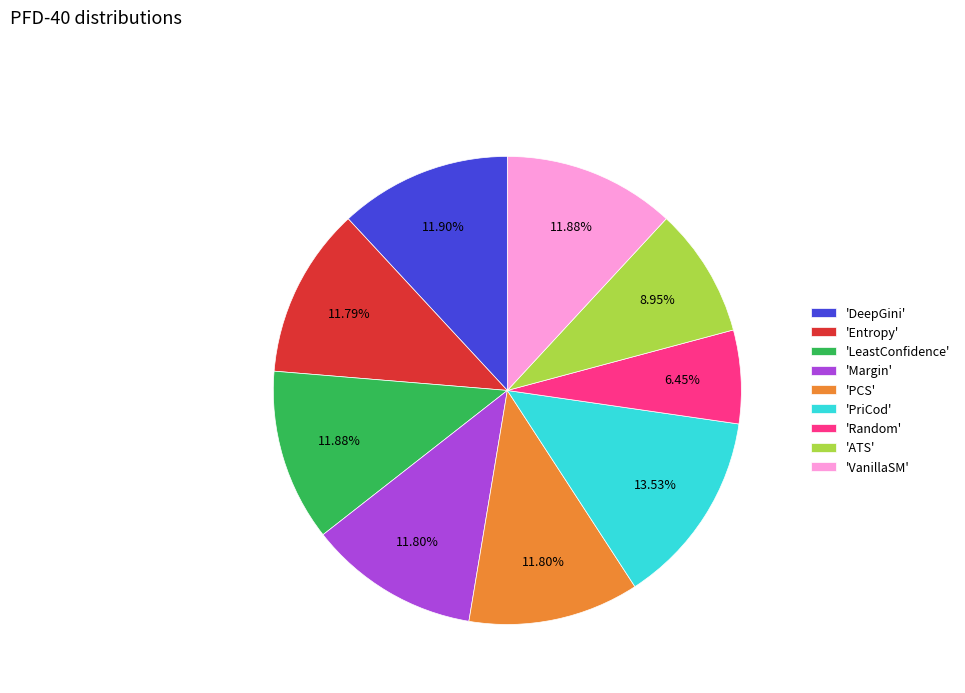

Do 'ATS' and 'VanillaSM' together represent more than half of the pie?

No